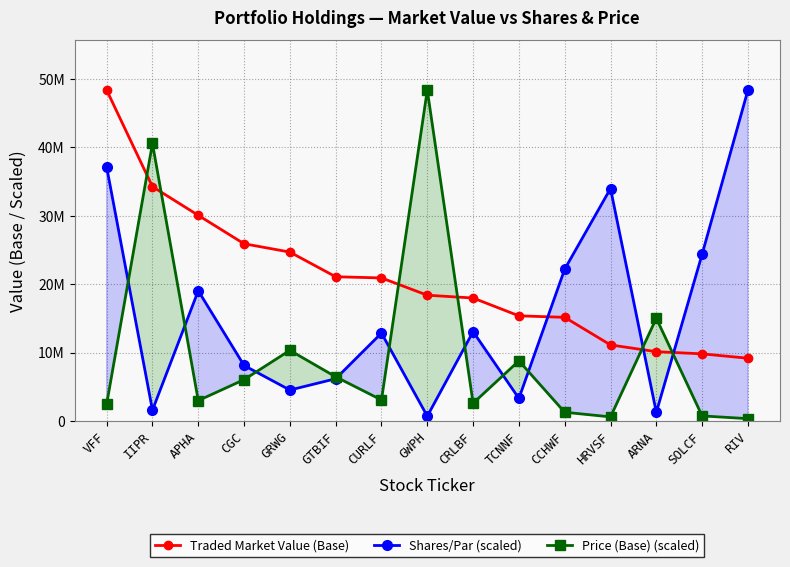

True or false: Shares/Par (scaled) has more than 2 interior local peaks.

True